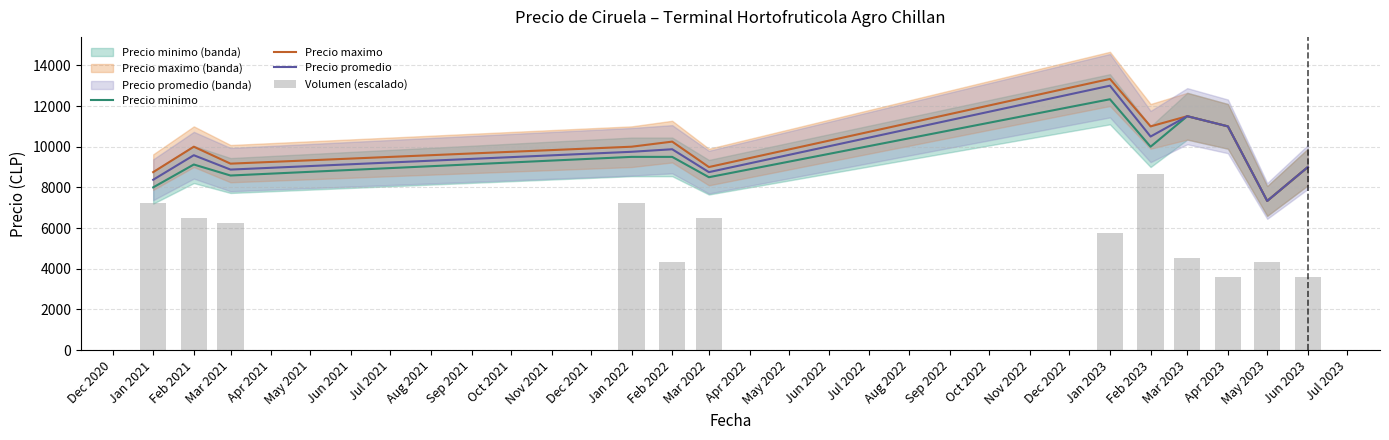

Which category has the highest value in the Precio promedio series?

Jan 2023